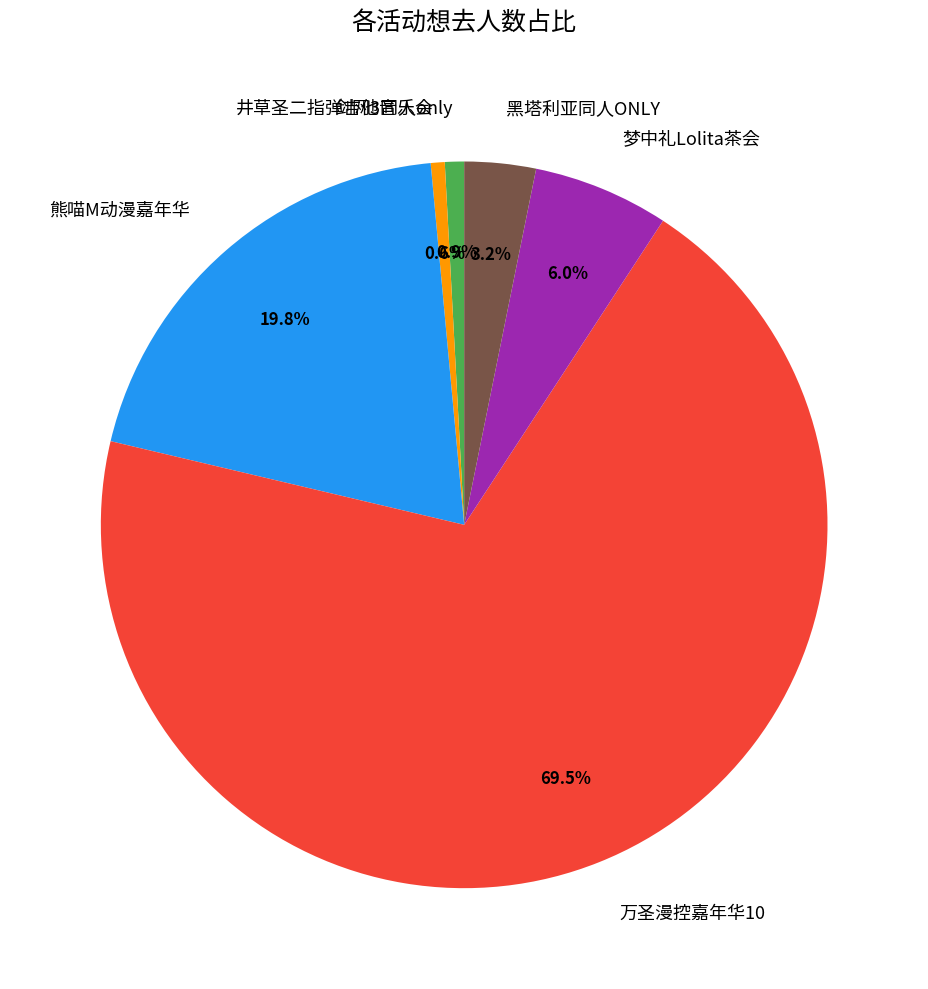

Which category has the biggest portion of the pie?

万圣漫控嘉年华10